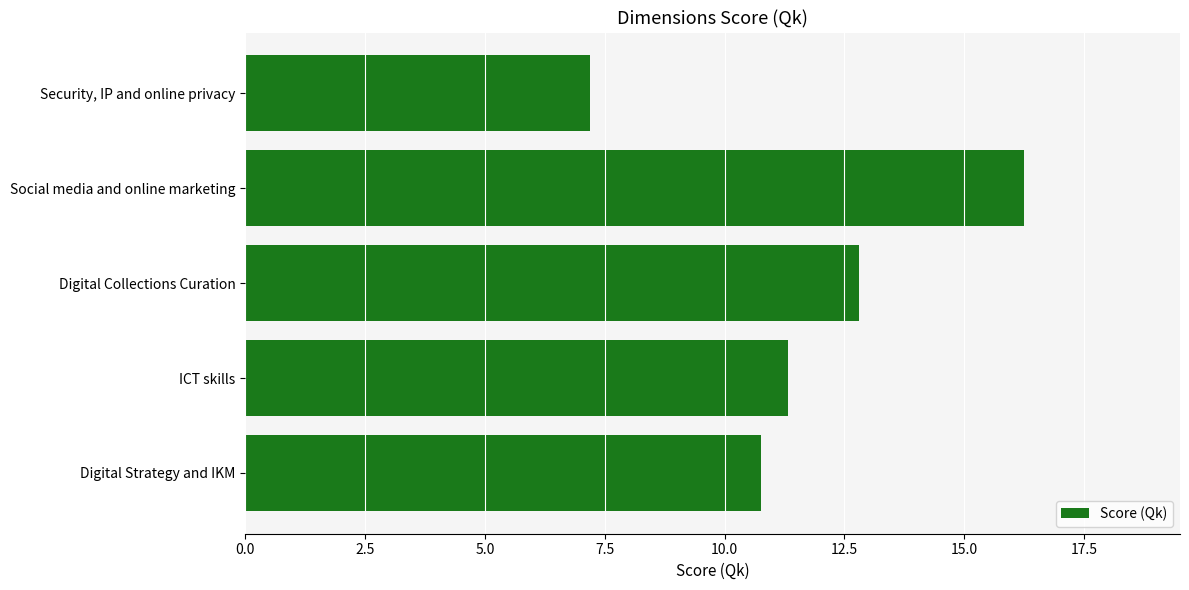

True or false: the data shows 23.9 at Social media and online marketing.

False